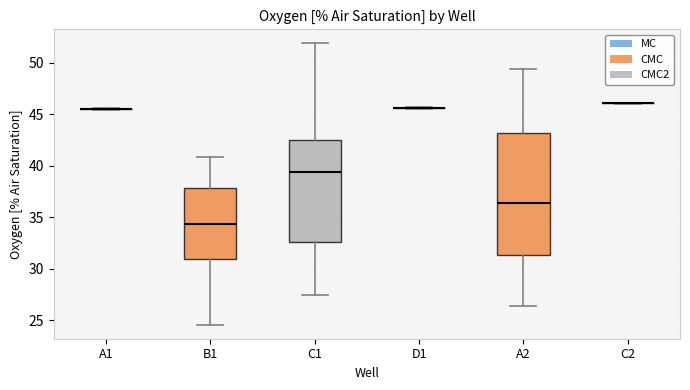

Reading left to right, read every box against the y-axis: the position of its median line, the range the box covers, and the ends of its whiskers. The values are not printed on the chart, so give them approximately, as read against the axis.

A1: box collapsed to a line at 45.5, whiskers 45.5 to 45.5
B1: median 34.5, box 31.0 to 38.0, whiskers 24.5 to 41.0
C1: median 39.5, box 32.5 to 42.5, whiskers 27.5 to 52.0
D1: box collapsed to a line at 45.5, whiskers 45.5 to 45.5
A2: median 36.5, box 31.5 to 43.0, whiskers 26.5 to 49.5
C2: box collapsed to a line at 46.0, whiskers 46.0 to 46.0